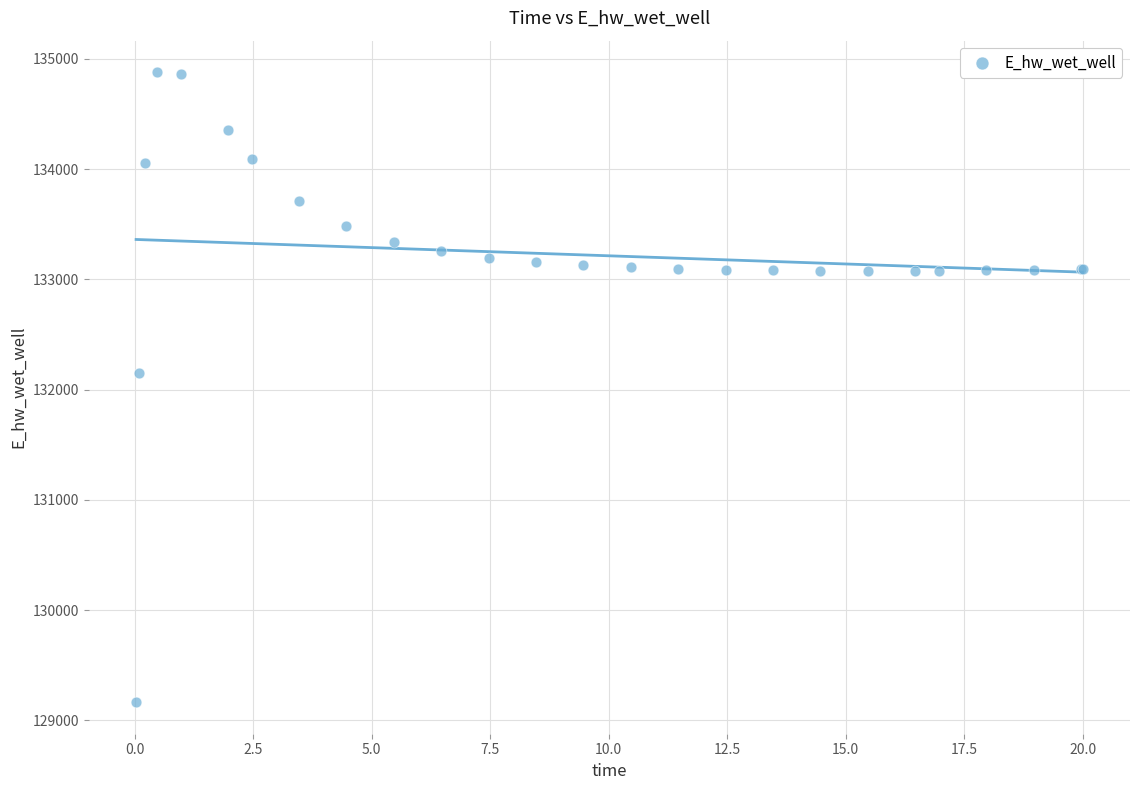

What Y value in the scatter plot is closest to 132021?

132146.4